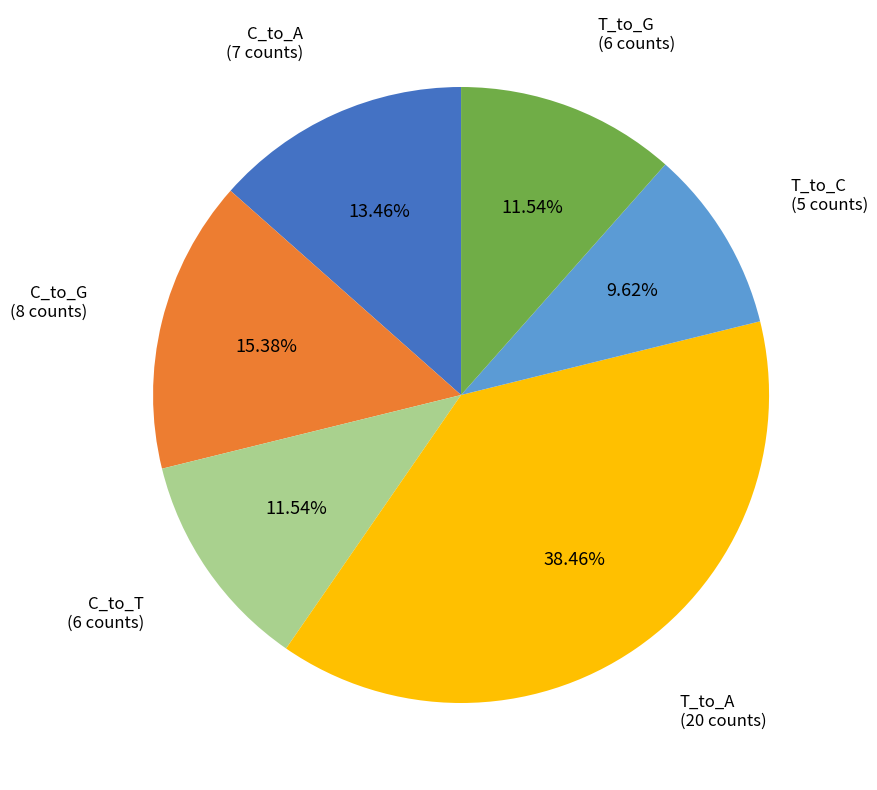

Count the number of slices in the pie.

6